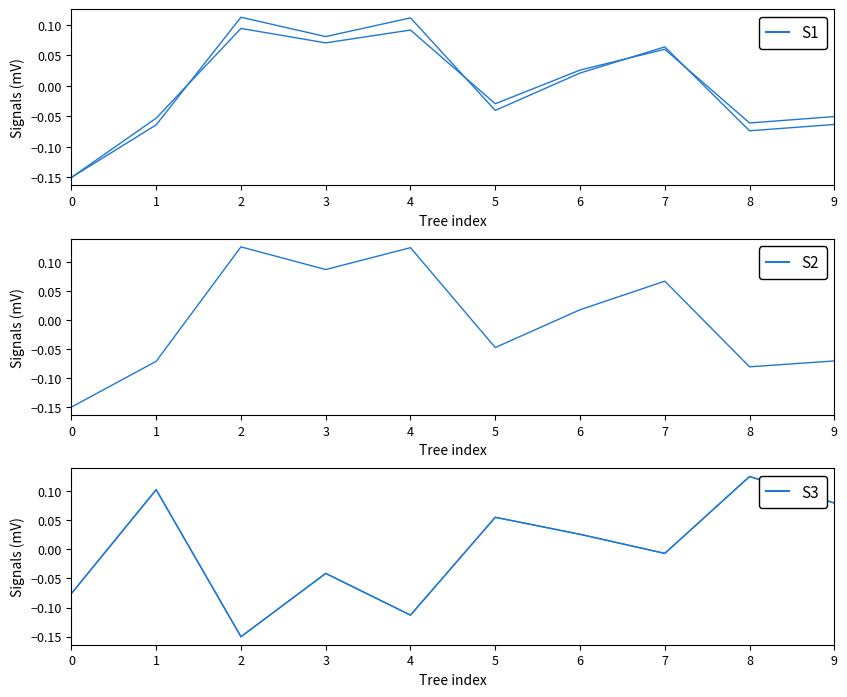

True or false: g and h intersect in this chart.

True